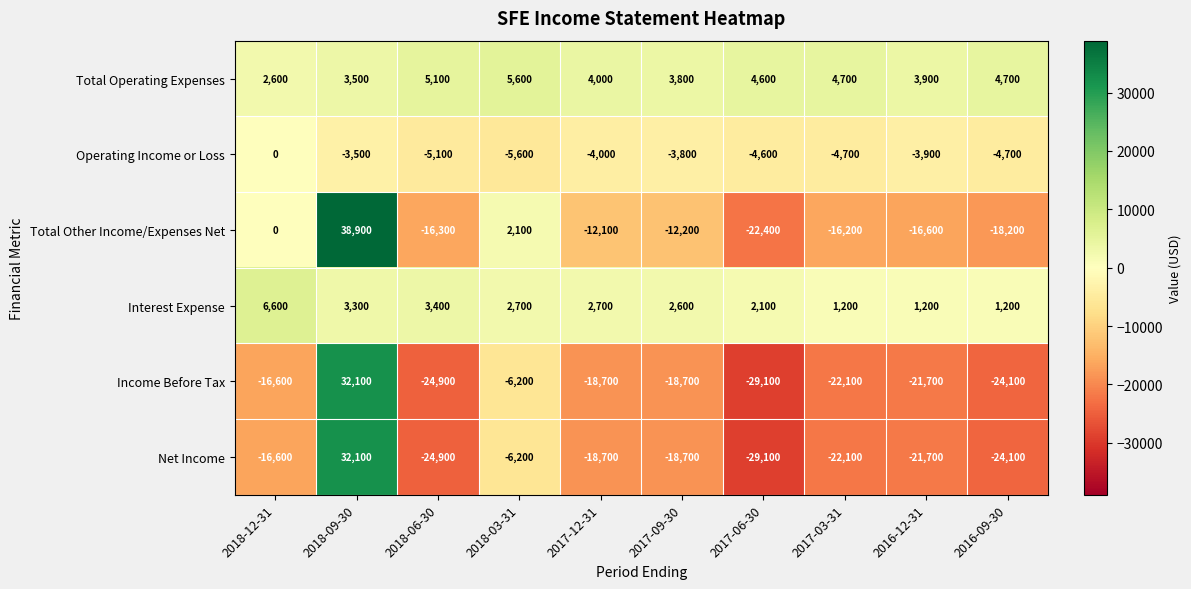

Which series has the widest spread of values?

Total Other Income/Expenses Net